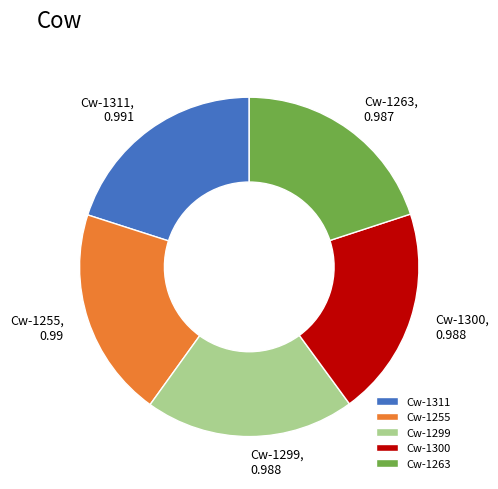

Is it true that Cw-1299 is 20% of the pie?

True